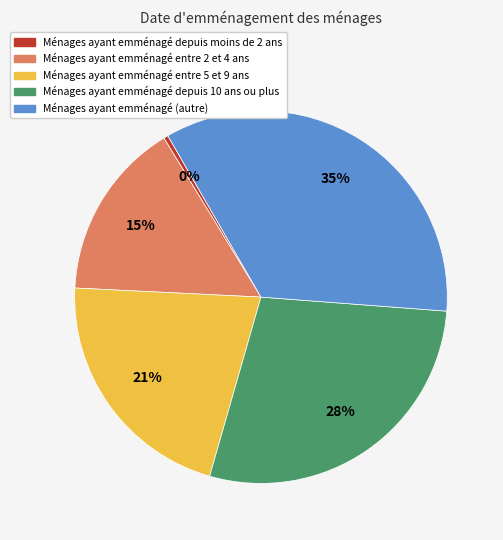

Is there a majority slice in this chart?

No